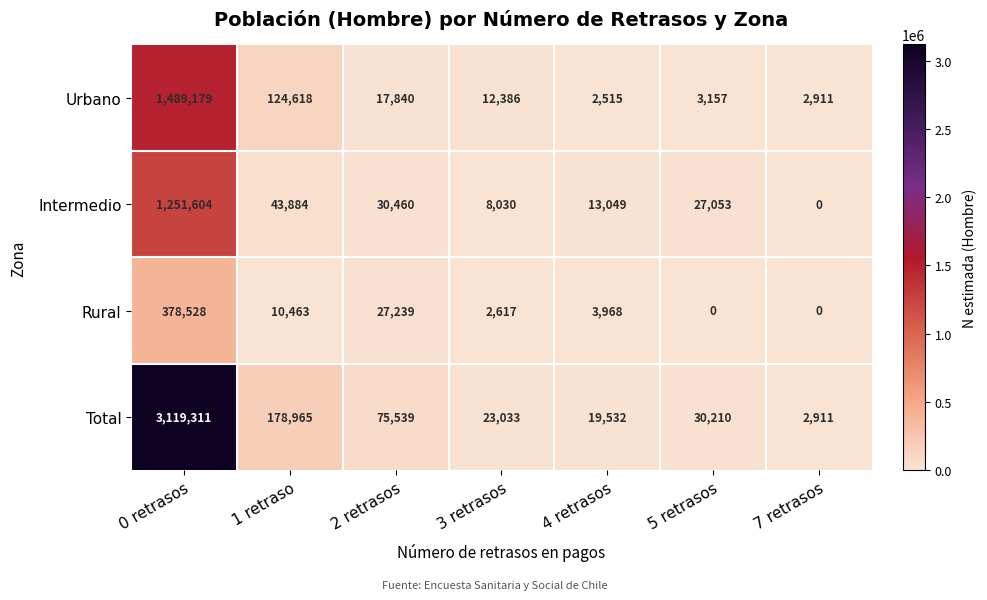

Is the value of Intermedio at 0 retrasos greater than the value of Total at 1 retraso?

Yes